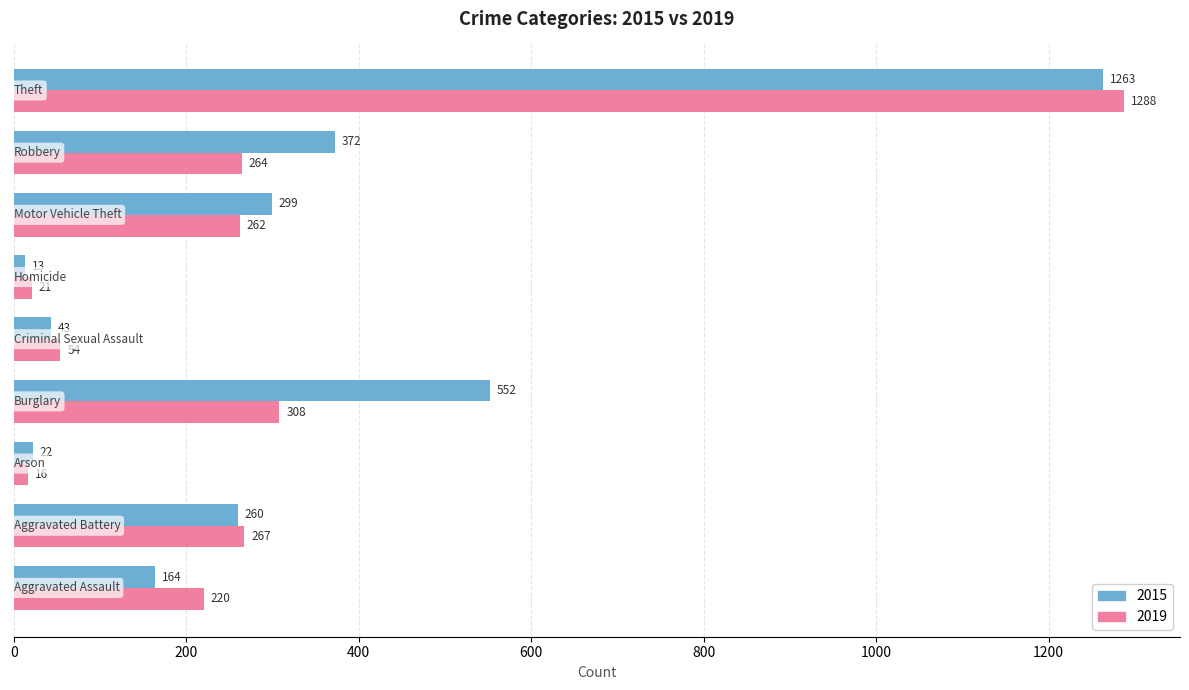

How many data points does each series have?

9